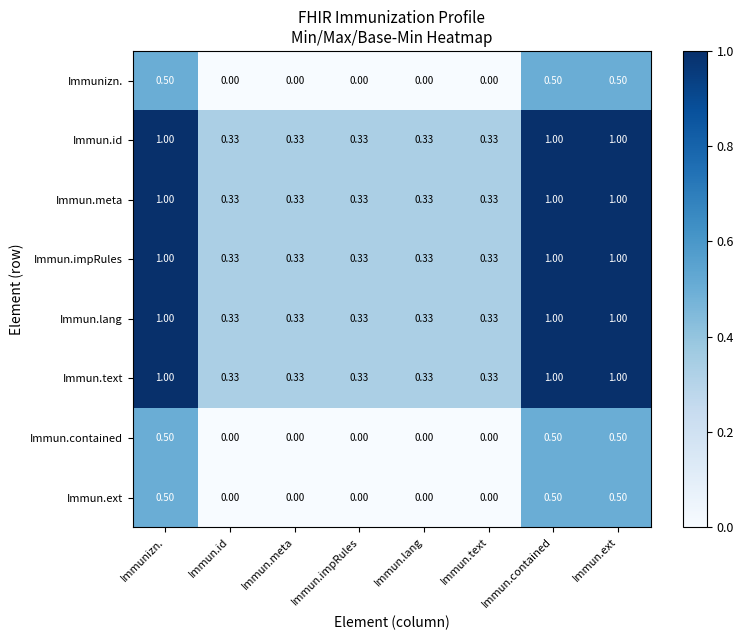

How many categories are shown in the chart?

8